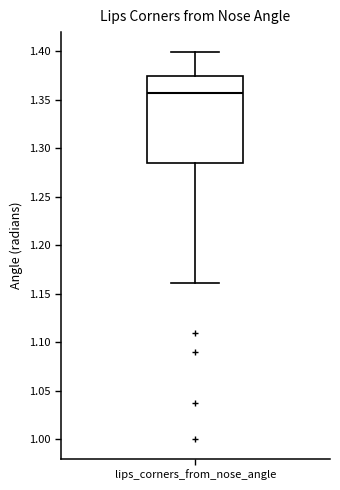

Read this box plot against the y-axis: the position of the median line, the range covered by the box, and the ends of both whiskers. The values are not printed on the chart, so give them approximately, as read against the axis.

median 1.355, box 1.285 to 1.375, whiskers 1.160 to 1.400